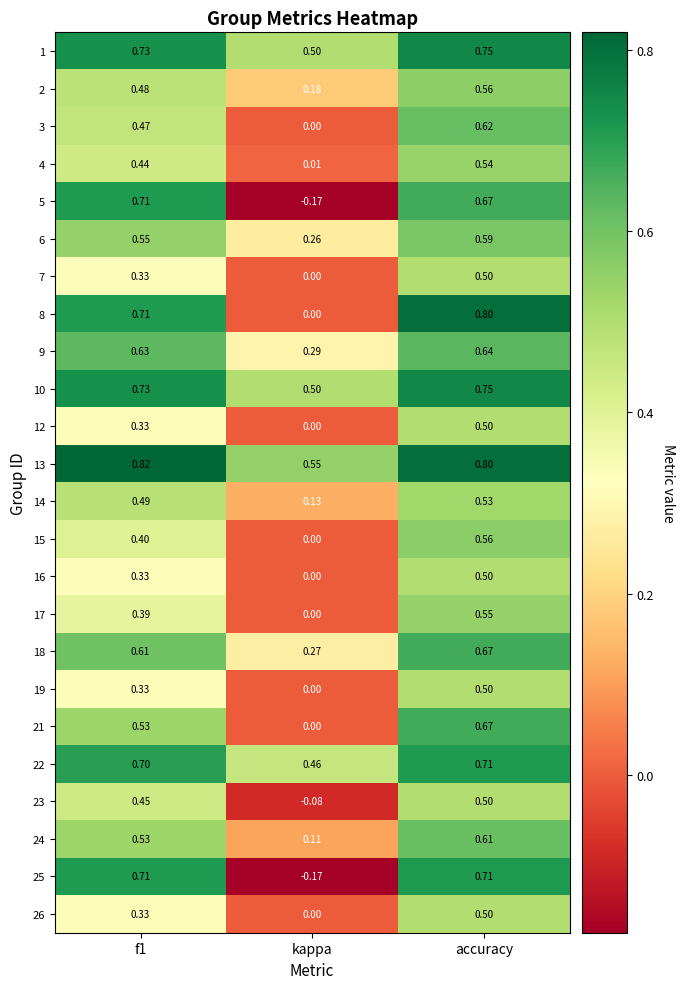

At which label is 17 closest to 0?

kappa